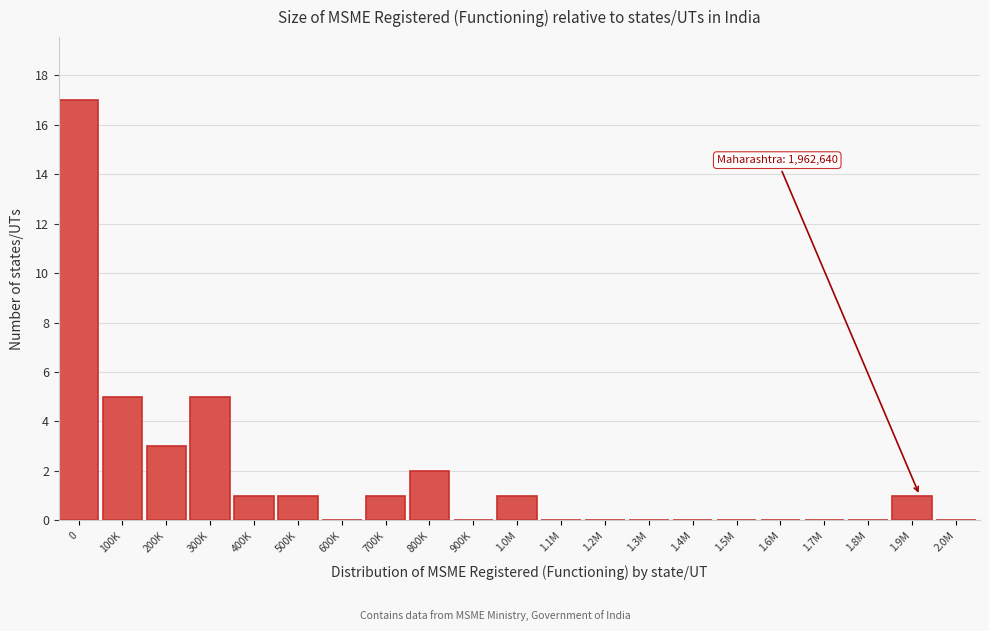

Reading left to right, extract all data points from this chart.

0=17	100K=5	200K=3	300K=5	400K=1	500K=1	600K=0	700K=1	800K=2	900K=0	1.0M=1	1.1M=0	1.2M=0	1.3M=0	1.4M=0	1.5M=0	1.6M=0	1.7M=0	1.8M=0	1.9M=1	2.0M=0